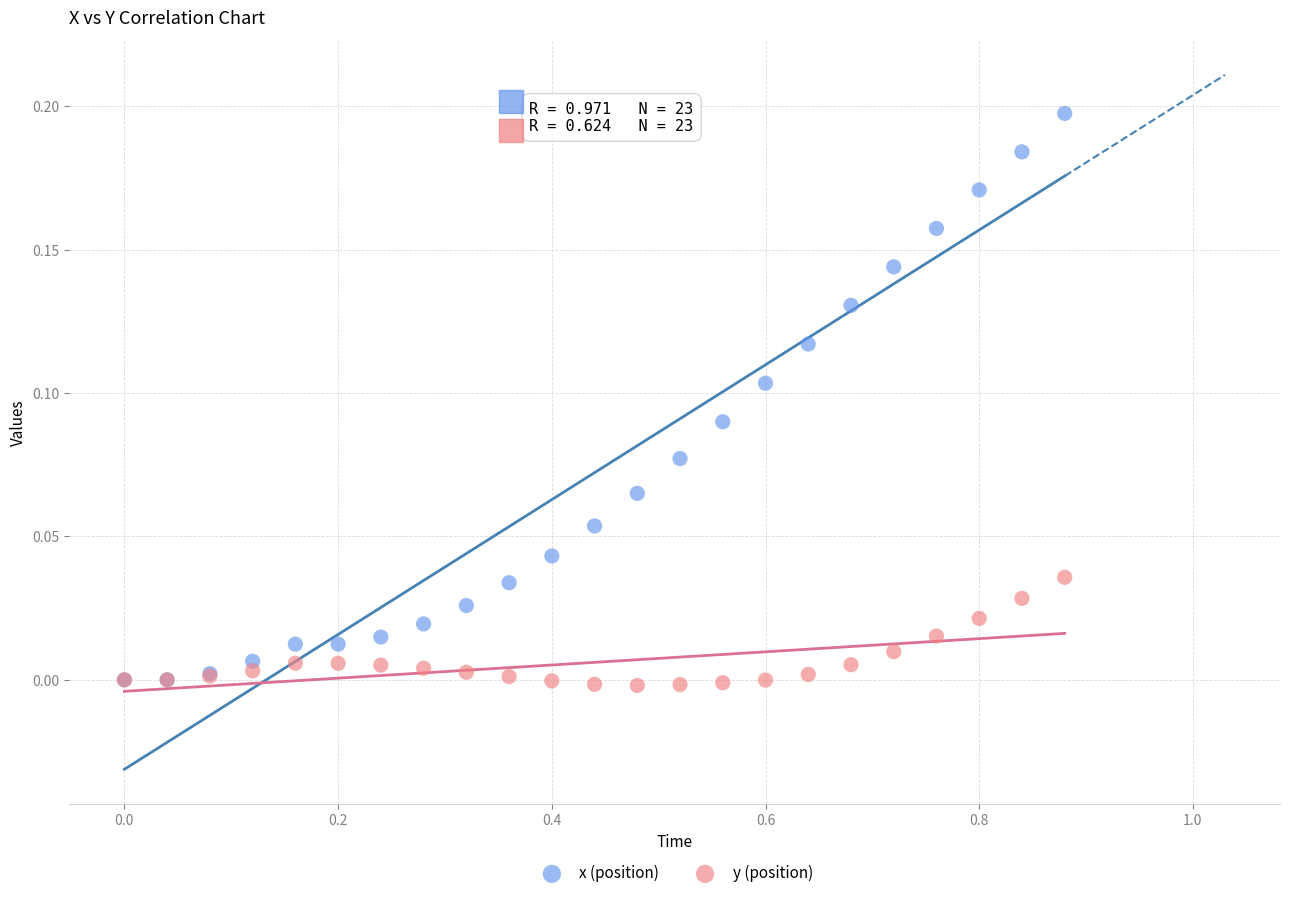

What are all the series names shown in the legend?

x (position), y (position)